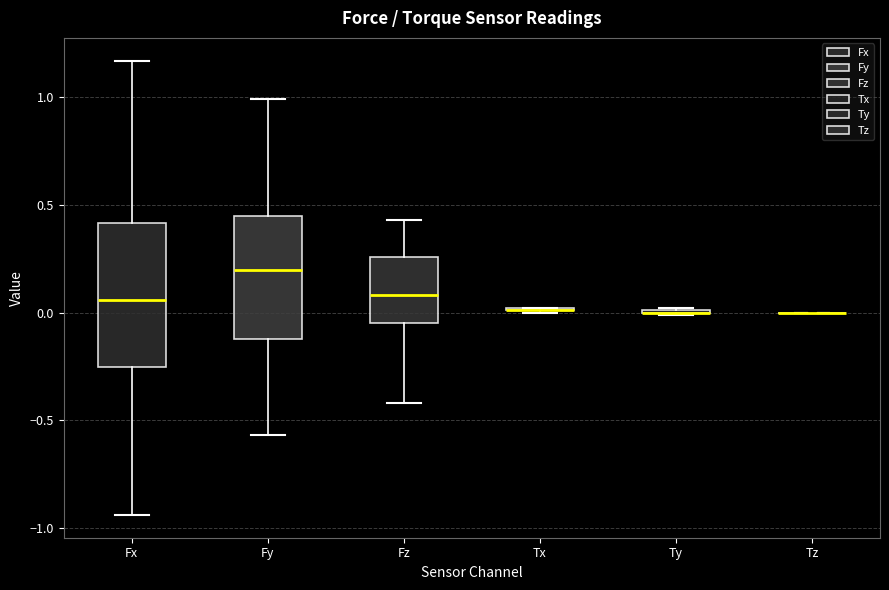

Reading left to right, transcribe this box plot: for each box, give where its median line is, the range the box spans, and where its two whiskers end, as read against the y-axis. The values are not printed on the chart, so give them approximately, as read against the axis.

Fx: median 0.05, box -0.25 to 0.40, whiskers -0.95 to 1.15
Fy: median 0.20, box -0.10 to 0.45, whiskers -0.55 to 1.00
Fz: median 0.10, box -0.05 to 0.25, whiskers -0.40 to 0.45
Tx: box collapsed to a line at 0.00, whiskers 0.00 to 0.00
Ty: box collapsed to a line at 0.00, whiskers 0.00 to 0.00
Tz: box collapsed to a line at 0.00, whiskers 0.00 to 0.00